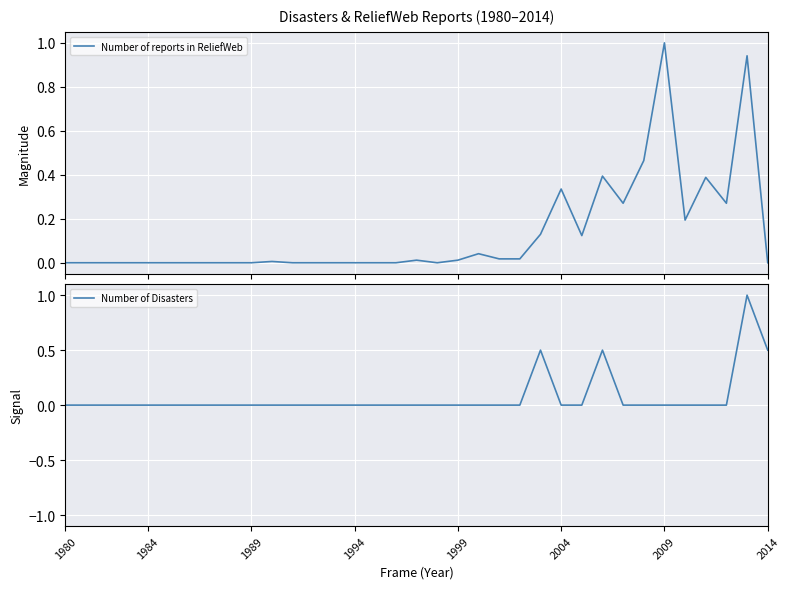

In Number of reports in ReliefWeb, how many points are lower than both neighbors (excluding endpoints)?

5